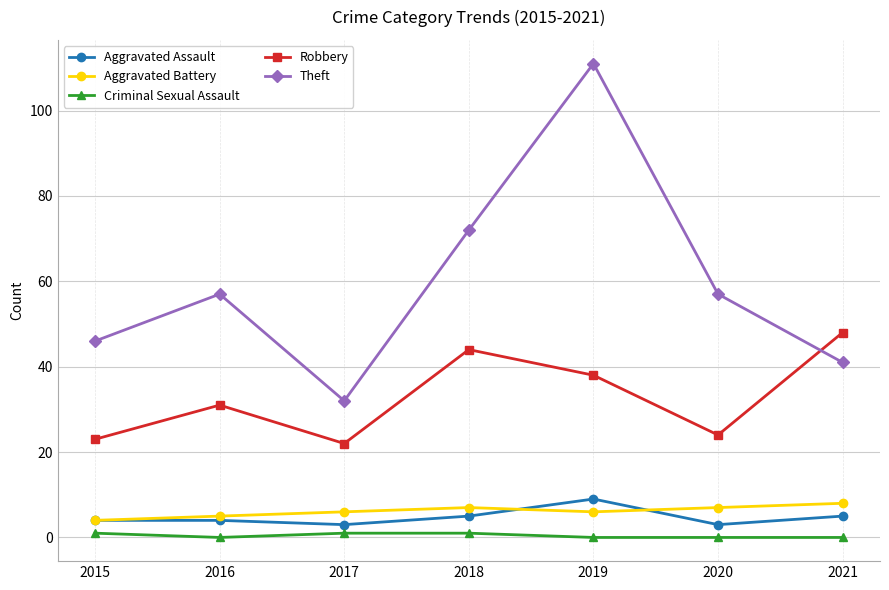

What is the sum of all Robbery values?

230